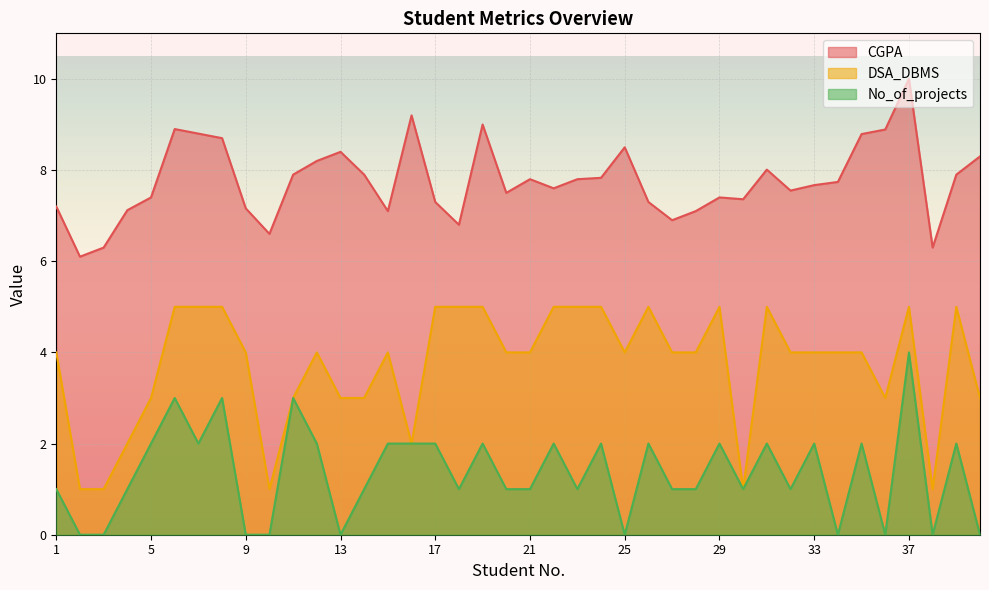

What is the greatest value displayed?

10.0